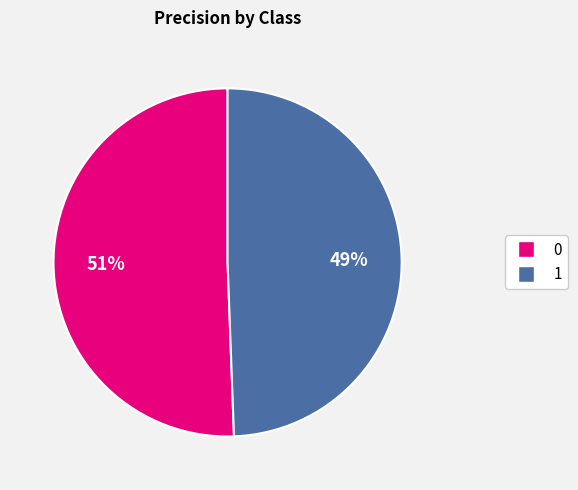

The 0 slice represents 51% of the pie. True or false?

True